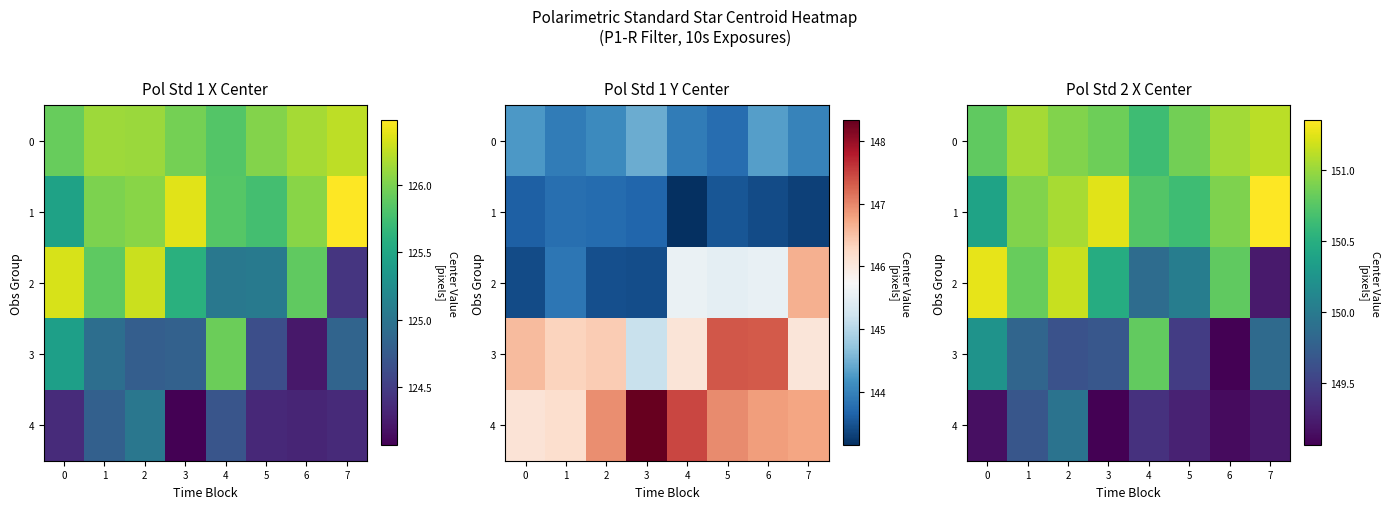

The 3 series shows 256.3 at 3. True or false?

False